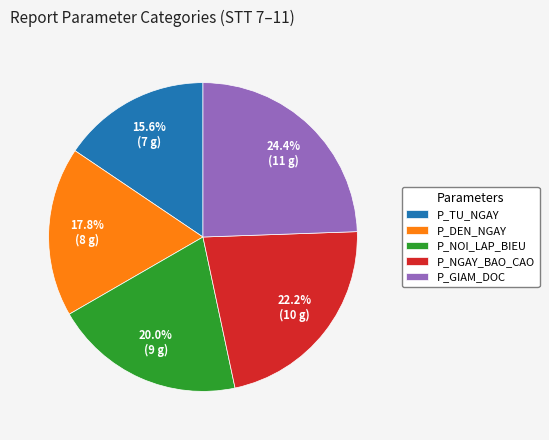

Count the number of slices in the pie.

5